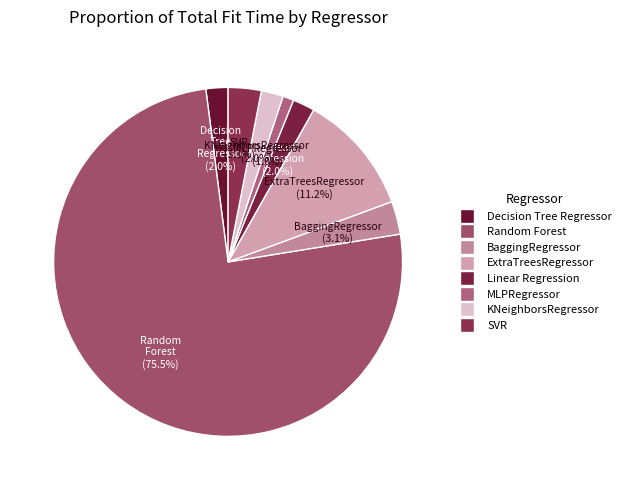

To the nearest percent, what is the difference between the ExtraTreesRegressor and MLPRegressor slice percentages?

10%